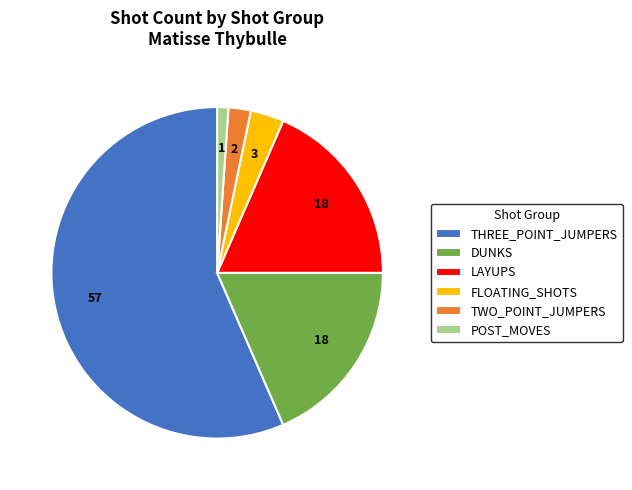

Is it true that LAYUPS is 28% of the pie?

False